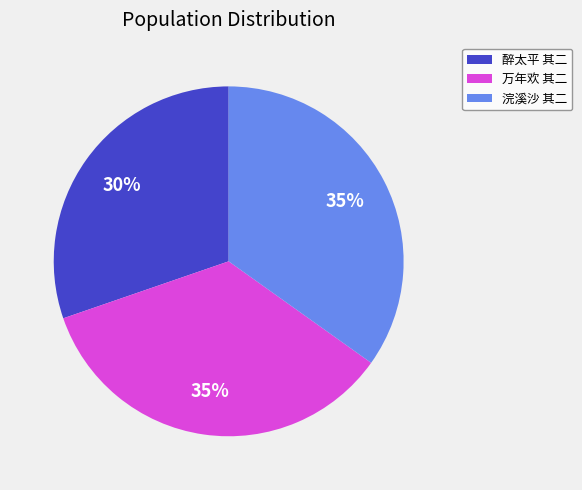

To the nearest percent, what is the difference between the largest and smallest slice percentages?

5%